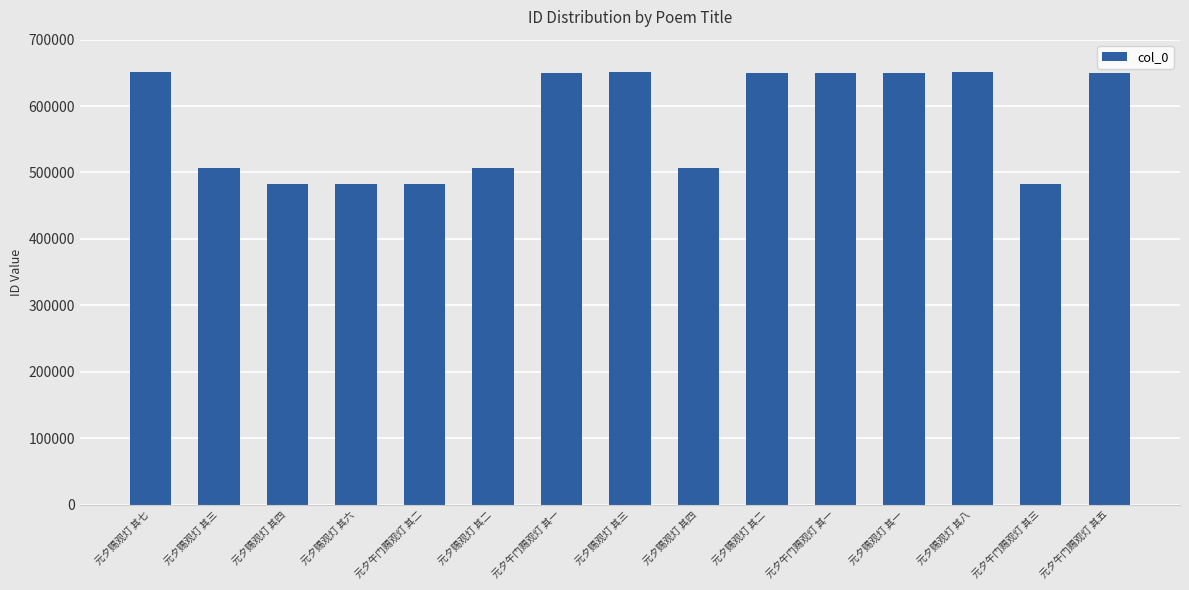

Reading right to left, list all the values displayed in this chart.

元夕午门赐观灯 其五=650331	元夕午门赐观灯 其三=482194	元夕赐观灯 其八=650710	元夕赐观灯 其一=650529	元夕午门赐观灯 其一=650510	元夕赐观灯 其二=650530	元夕赐观灯 其四=506710	元夕赐观灯 其三=650707	元夕午门赐观灯 其一=650329	元夕赐观灯 其二=506708	元夕午门赐观灯 其二=482193	元夕赐观灯 其六=482069	元夕赐观灯 其四=482068	元夕赐观灯 其三=506709	元夕赐观灯 其七=650709